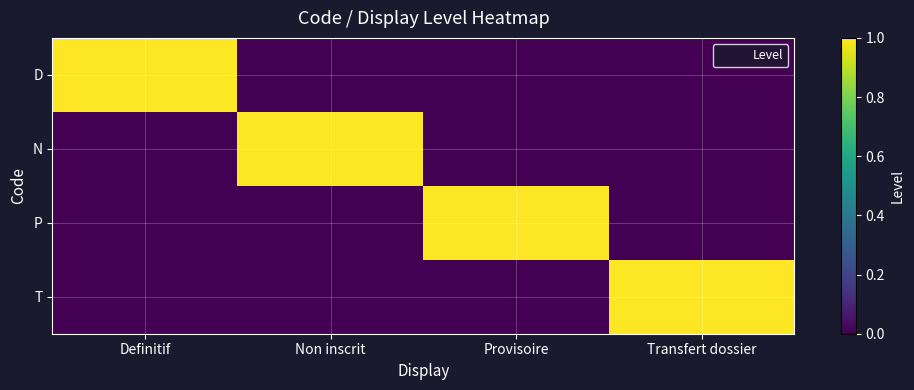

At Definitif, list the series in order from smallest to largest.

N, P, T, D